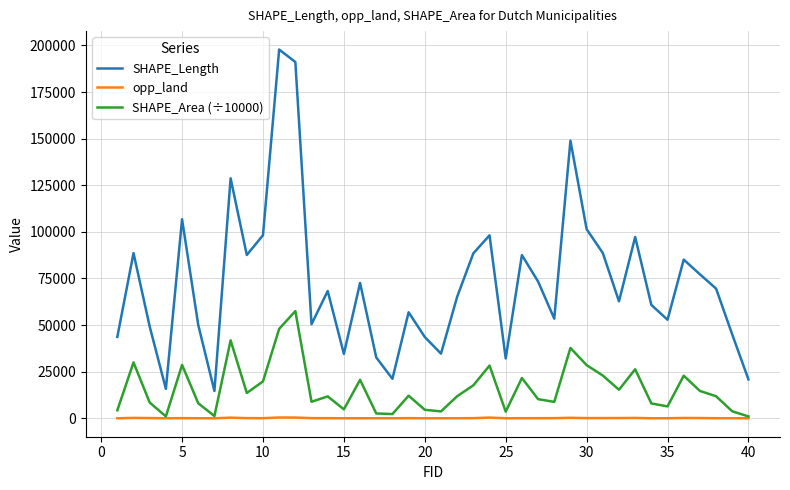

True or false: opp_land and SHAPE_Length intersect in this chart.

False